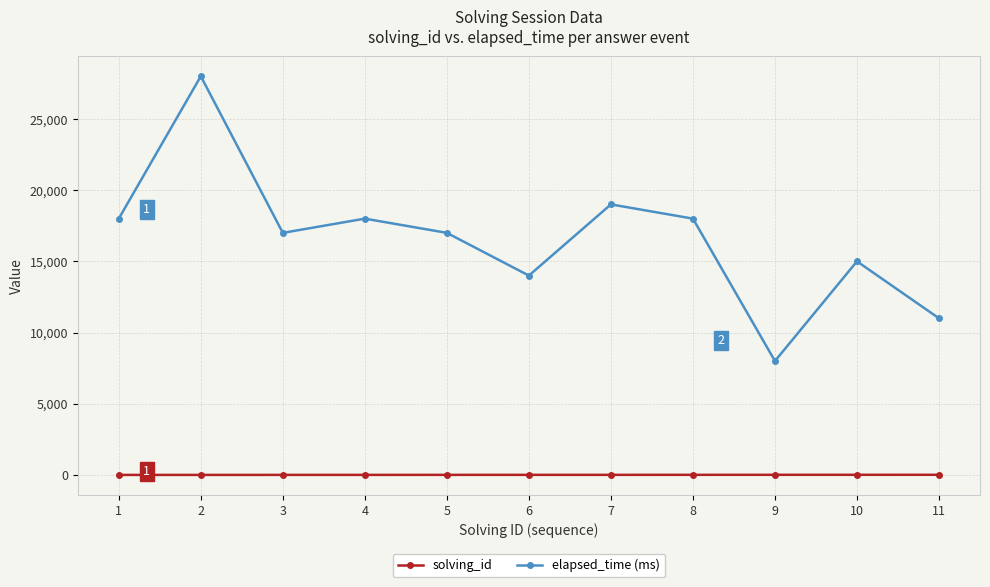

Which series has the widest spread of values?

elapsed_time (ms)